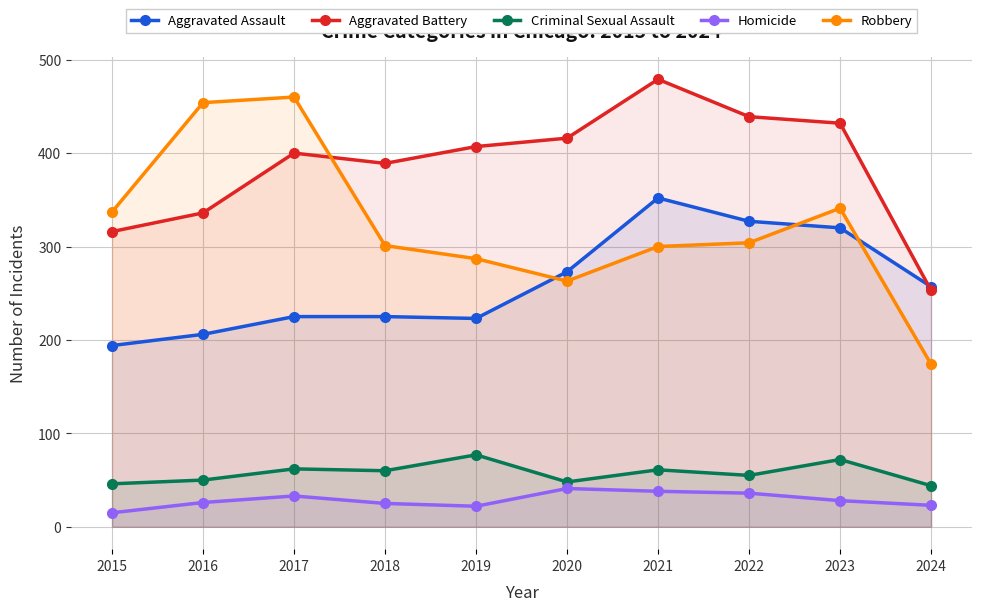

List the labels in order of Robbery value, smallest first.

2024, 2020, 2019, 2021, 2018, 2022, 2015, 2023, 2016, 2017